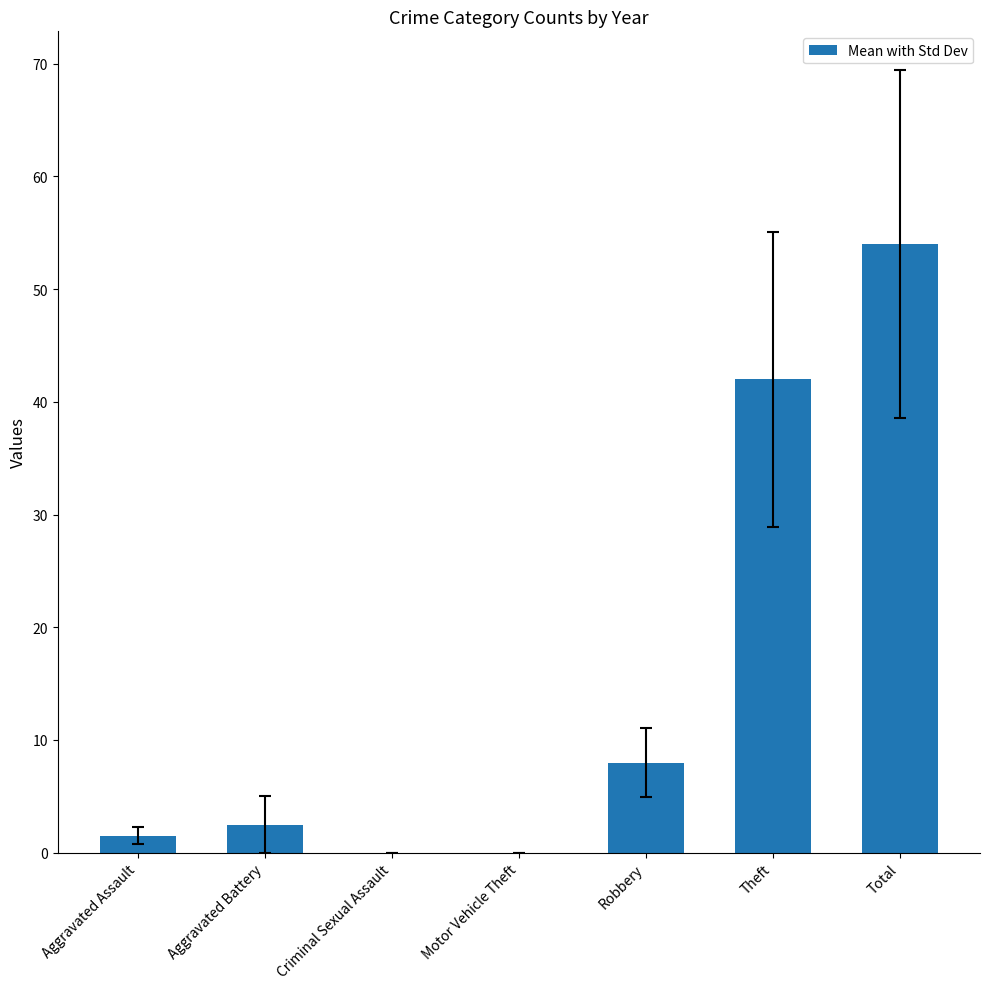

What is the change in value from Aggravated Battery to Theft?

+39.5